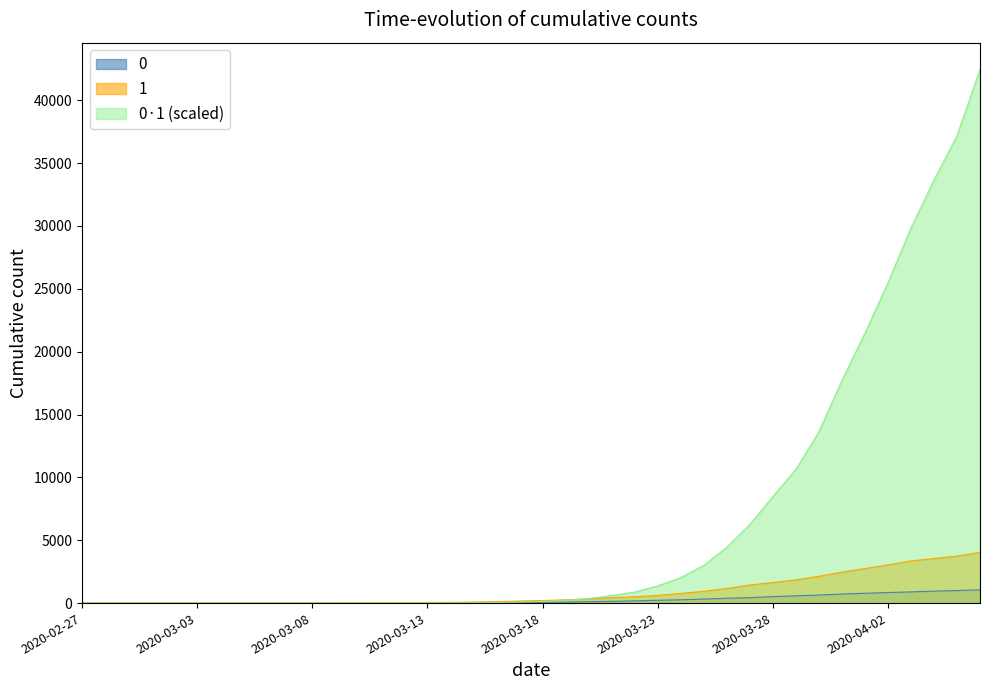

What is the difference between the maximum and minimum values in the 0 series?

1054.0